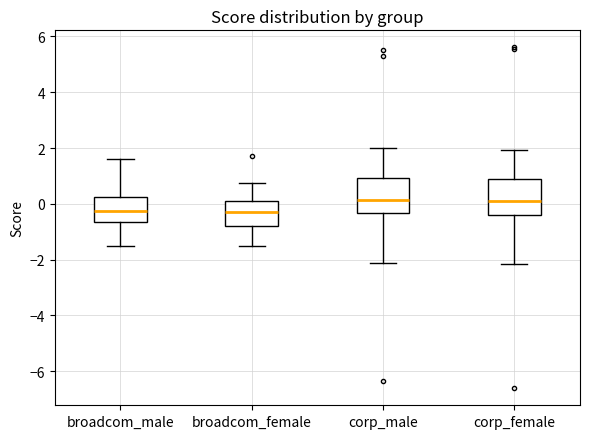

Reading left to right, read every box against the y-axis: the position of its median line, the range the box covers, and the ends of its whiskers. The values are not printed on the chart, so give them approximately, as read against the axis.

broadcom_male: median -0.2, box -0.6 to 0.2, whiskers -1.6 to 1.6
broadcom_female: median -0.2, box -0.8 to 0.0, whiskers -1.6 to 0.8
corp_male: median 0.2, box -0.4 to 1.0, whiskers -2.2 to 2.0
corp_female: median 0.0, box -0.4 to 0.8, whiskers -2.2 to 2.0